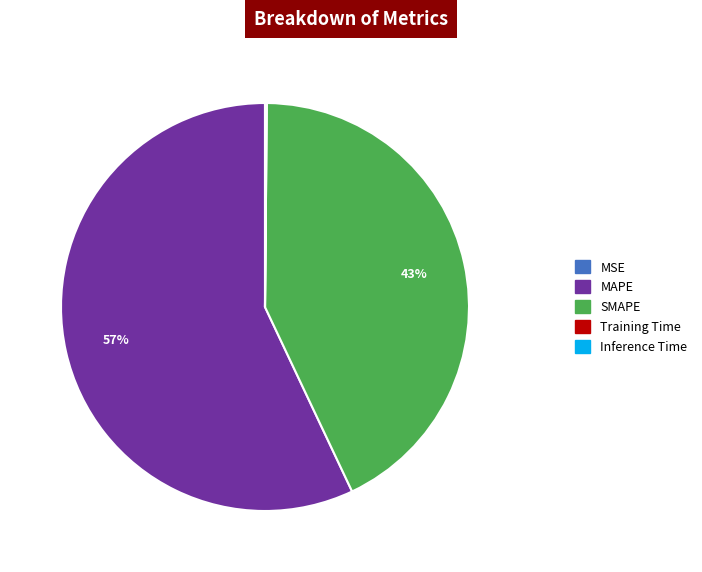

What percentage is the MAPE slice, to the nearest percent?

57%